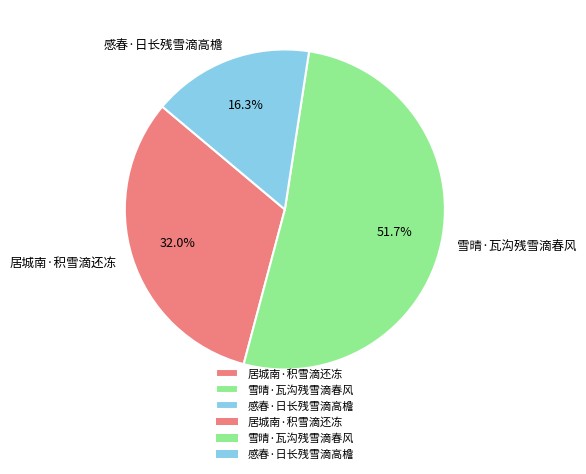

Approximately how many times larger is the value at 雪晴·瓦沟残雪滴春风 compared to 居城南·积雪滴还冻?

1.6